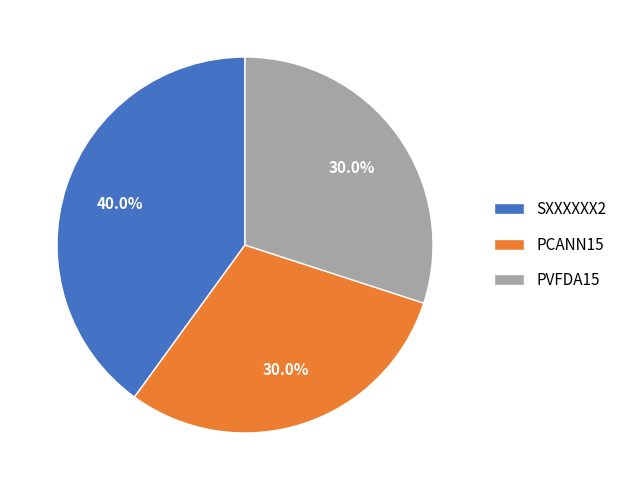

What is the largest slice in the pie chart?

SXXXXXX2